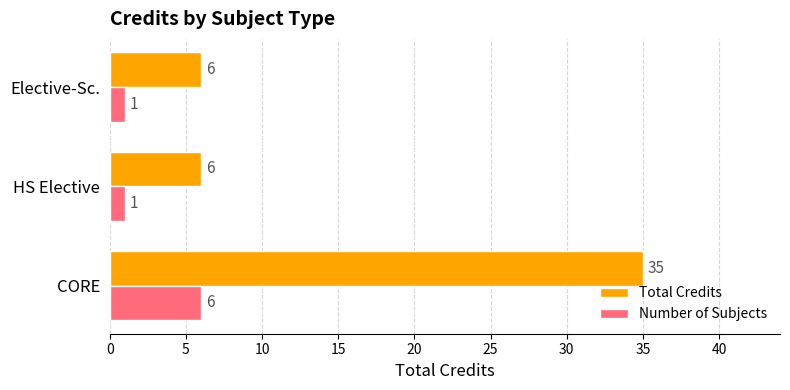

Which series has the largest range (max minus min)?

Total Credits